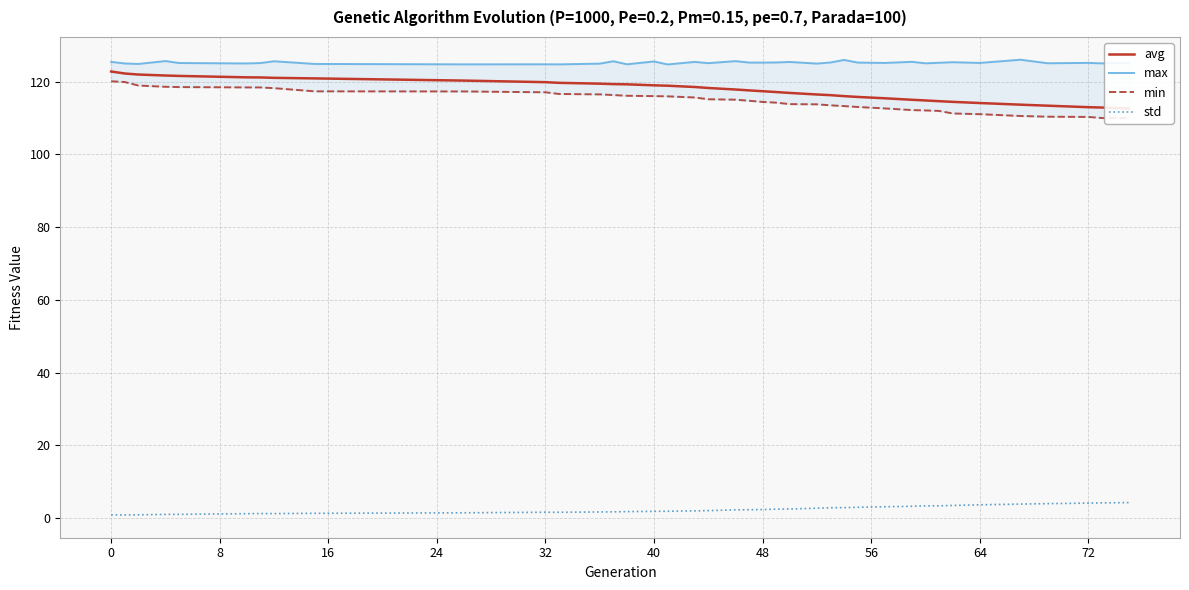

True or false: avg has more than 0 interior local peaks.

False